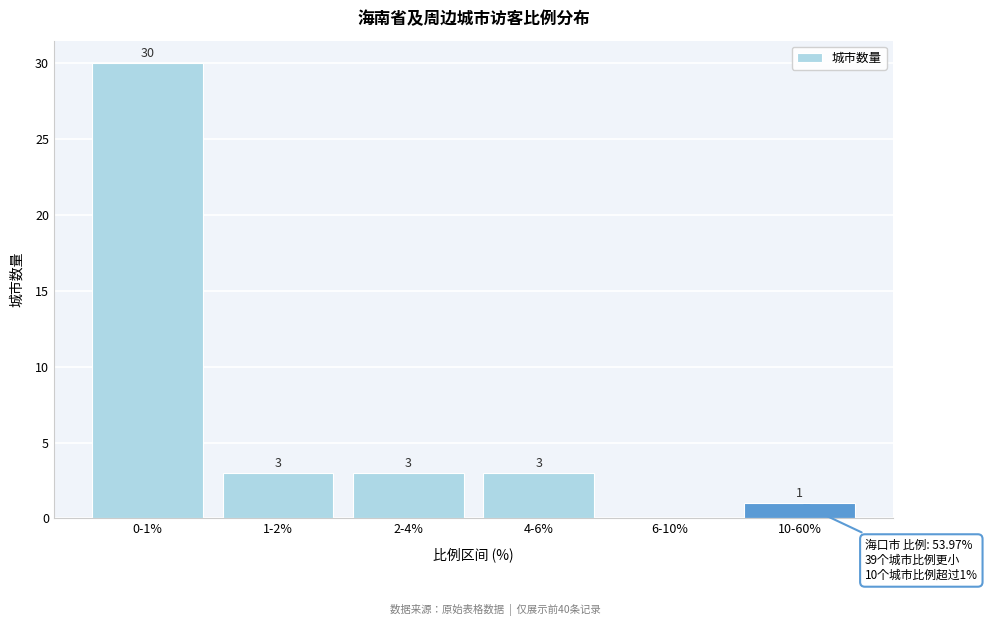

Reading left to right, extract all data points from this chart.

0-1%=30	1-2%=3	2-4%=3	4-6%=3	6-10%=0	10-60%=1